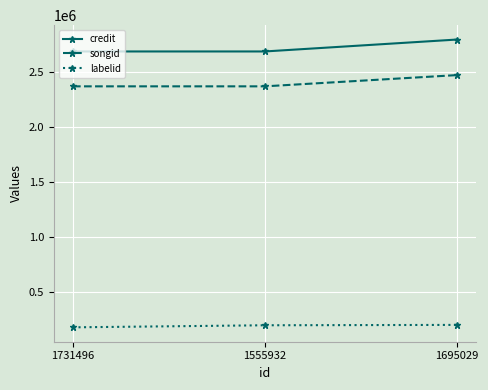

What is the highest value of the songid series?

2471241